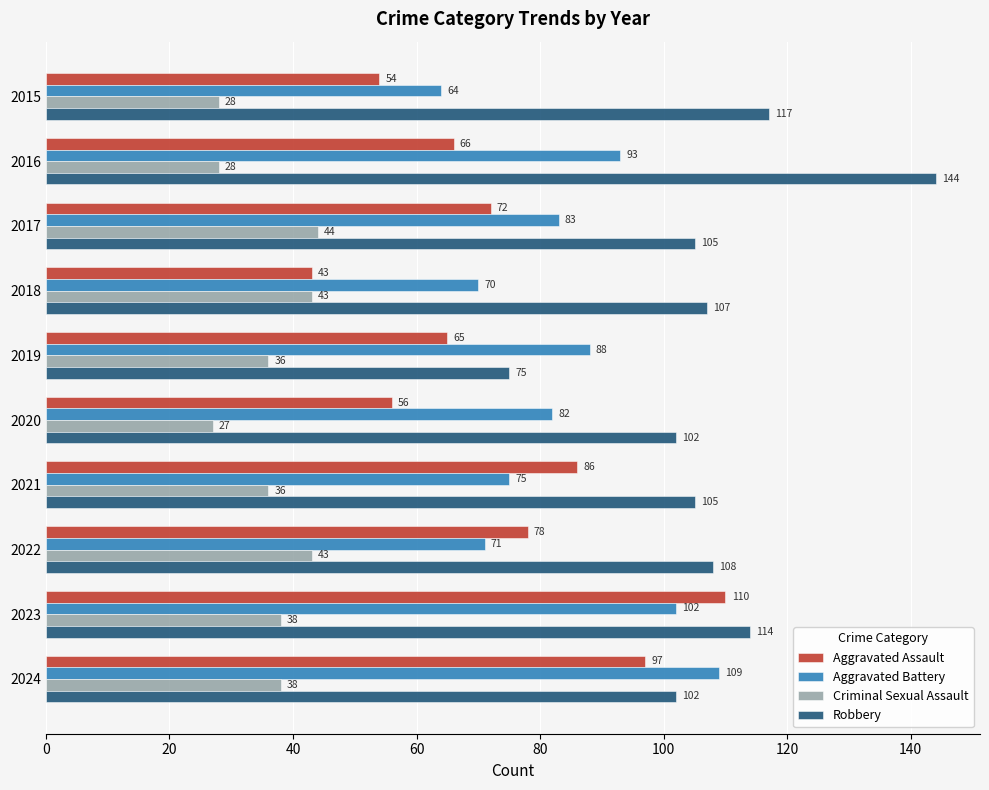

What is the difference between the Robbery values at 2015 and 2020?

15